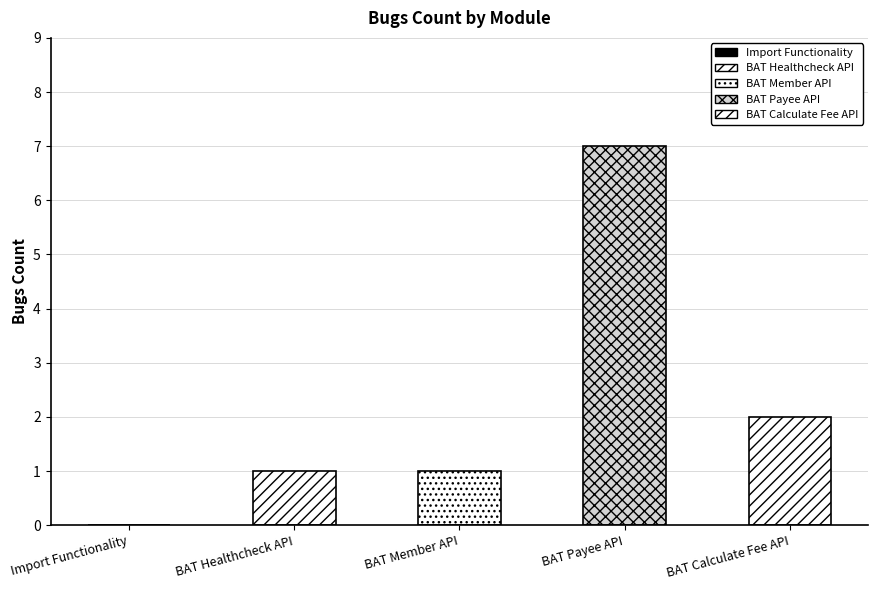

How many data points are less than 1?

1